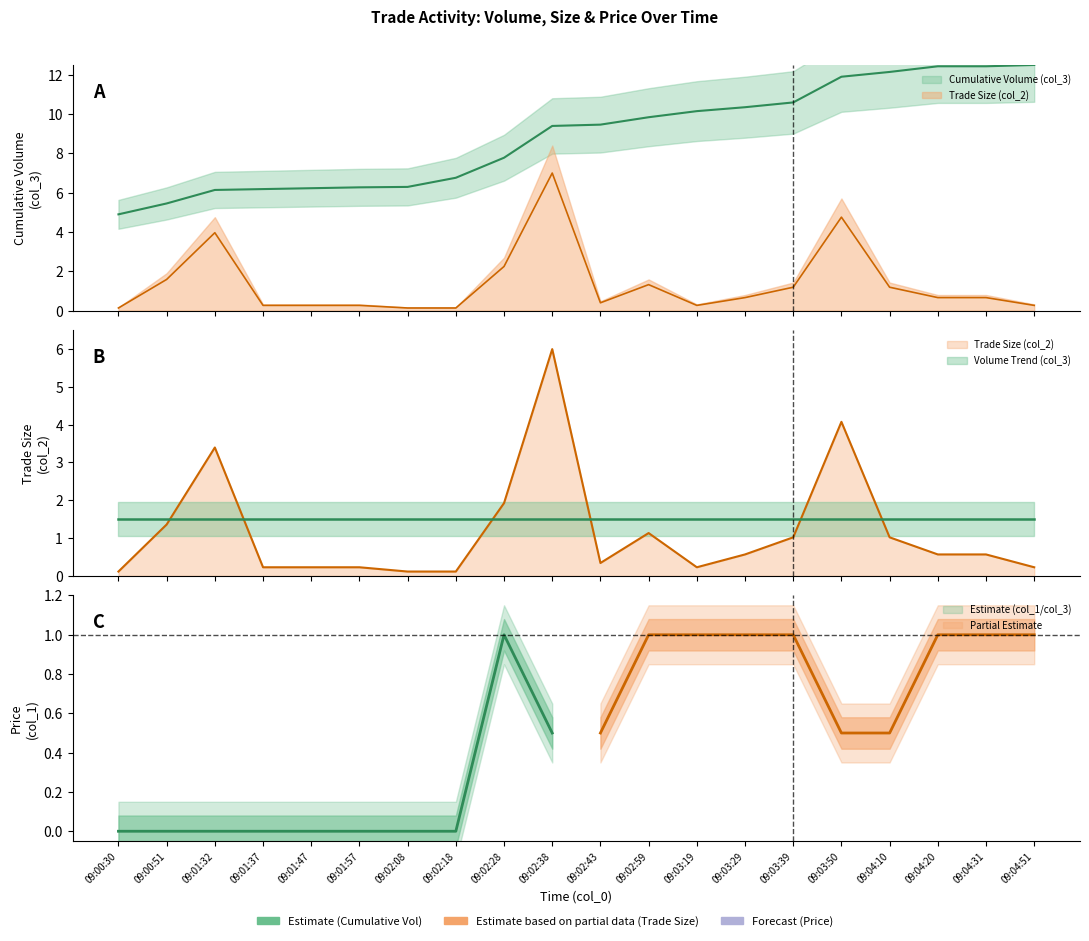

Rank the series by their average value, from highest to lowest.

Cumulative Volume (col_3), Trade Size (col_2)